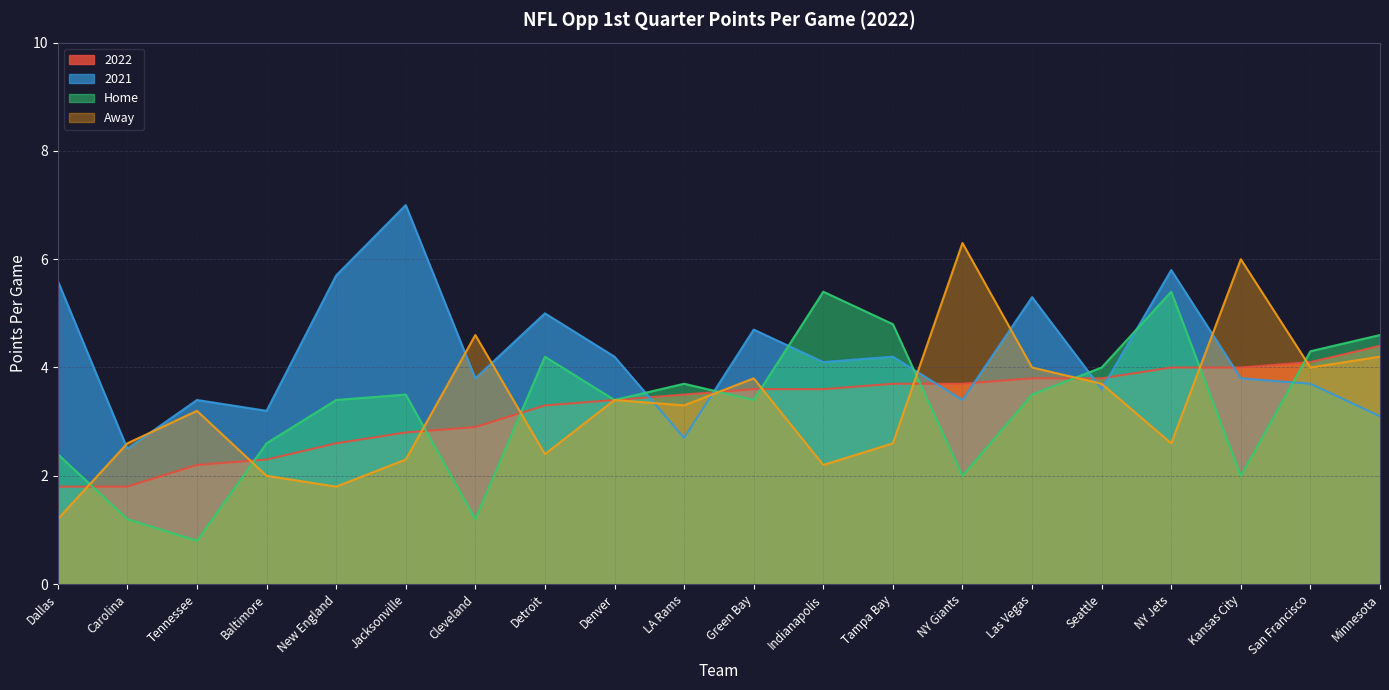

Does the chart have visible grid lines?

Yes